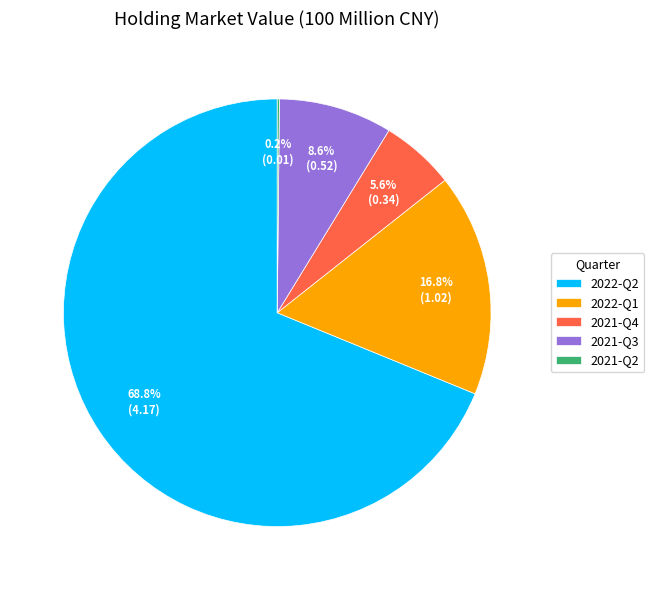

Does any single category account for the majority?

Yes